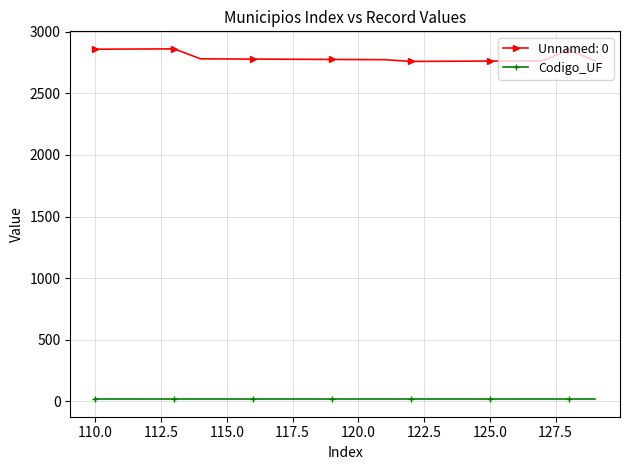

At how many categories does at least one series exceed 1281?

20